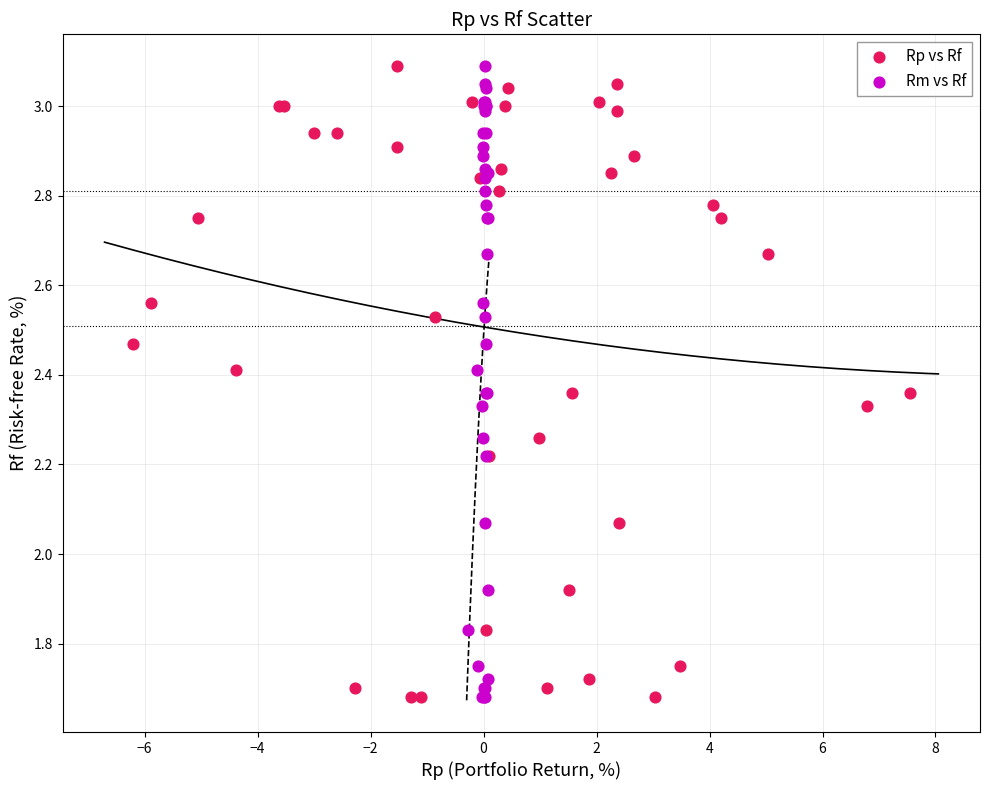

What are all the series names shown in the legend?

Rp vs Rf, Rm vs Rf